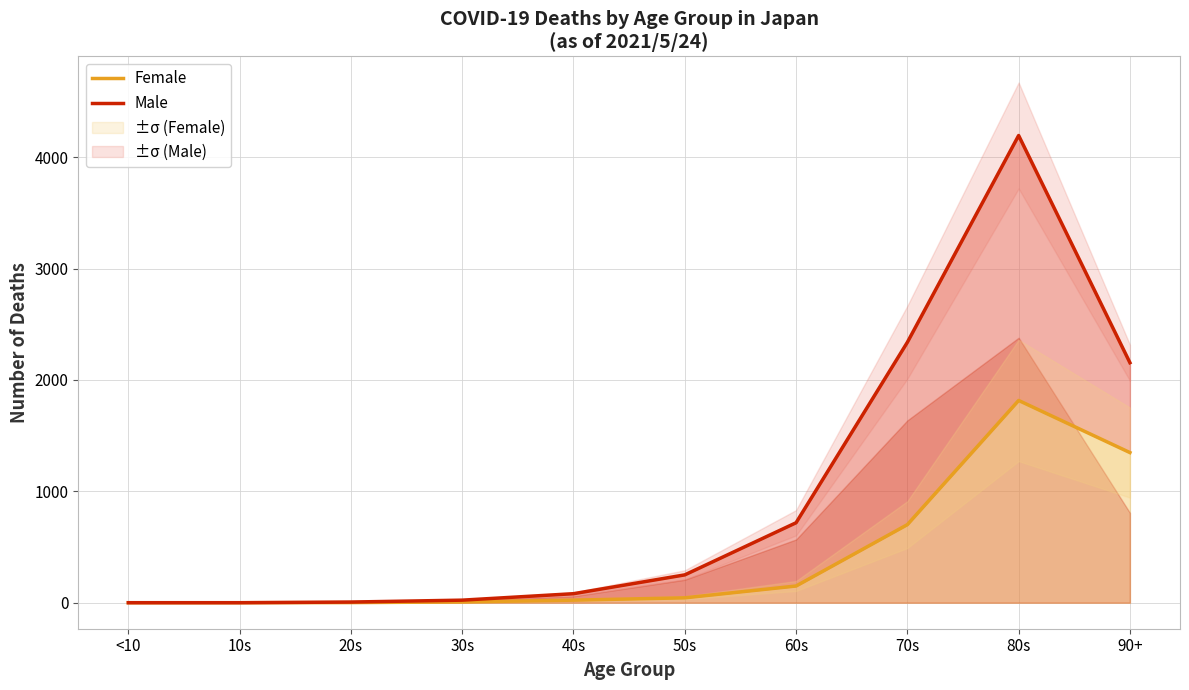

Is it true that Female equals 1034 at 10s?

False